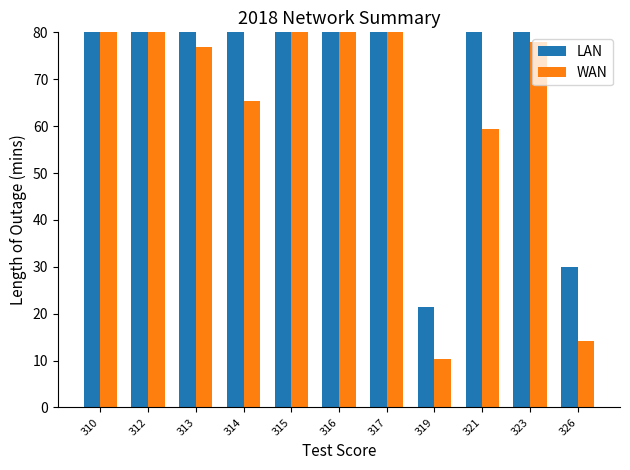

What is the difference between the highest and lowest values at 323?

157.3